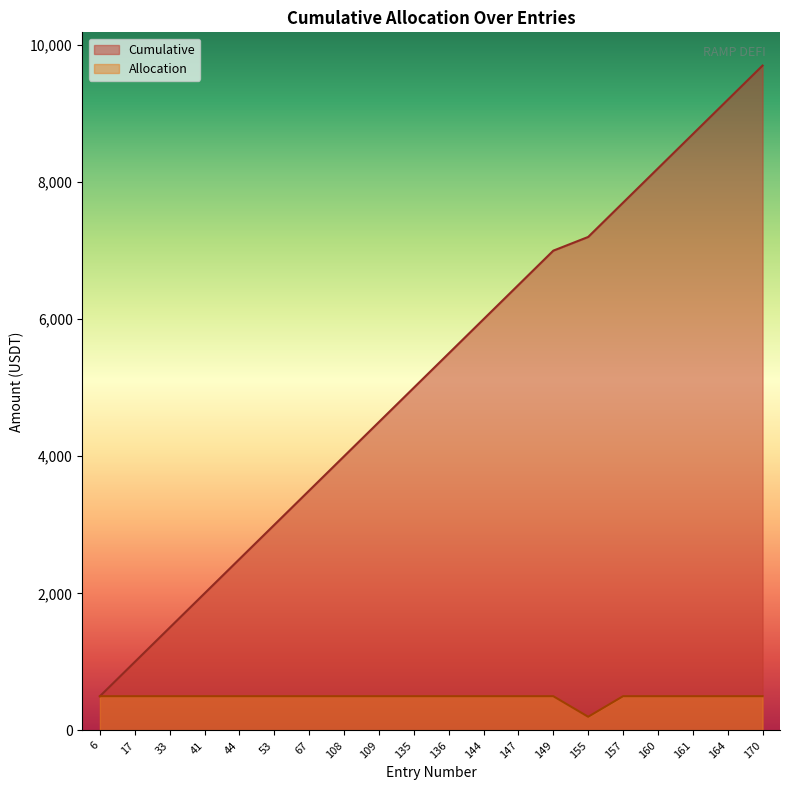

True or false: Cumulative has more than 2 points higher than both neighbors.

False